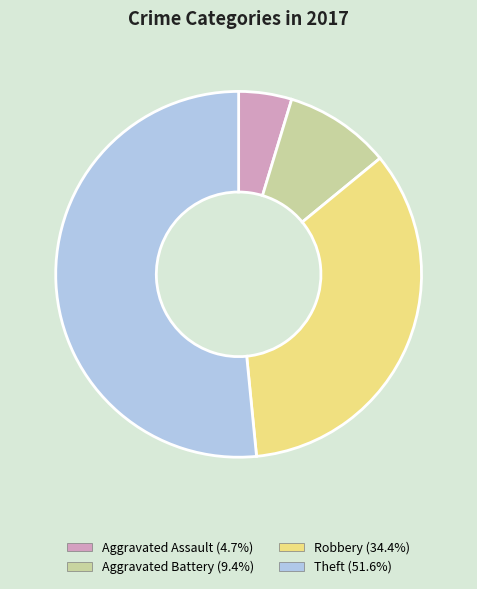

Which category has the biggest portion of the pie?

Theft